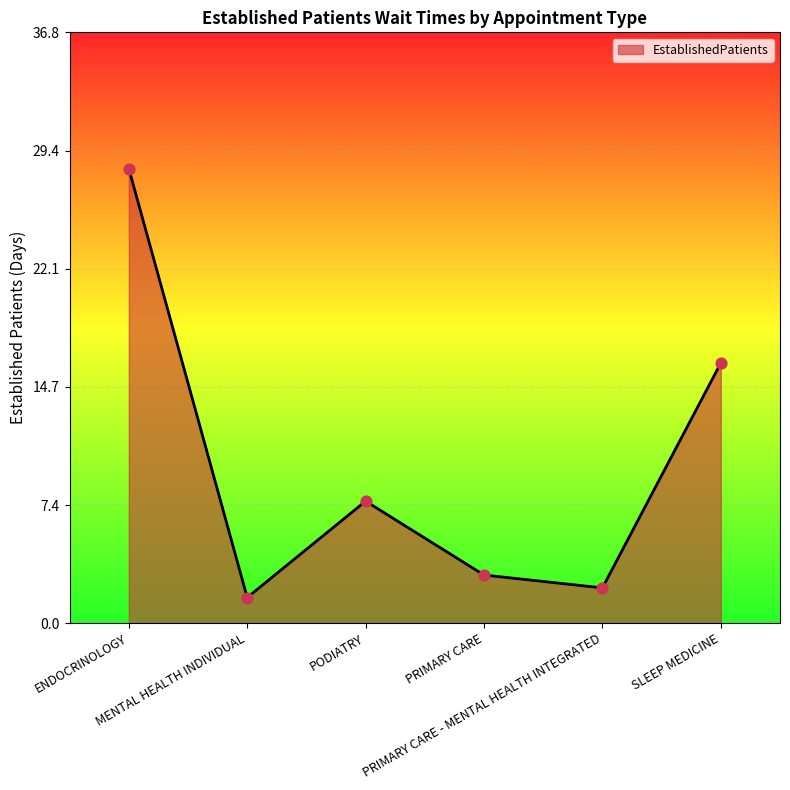

What is the change in value from MENTAL HEALTH INDIVIDUAL to PODIATRY?

+6.0